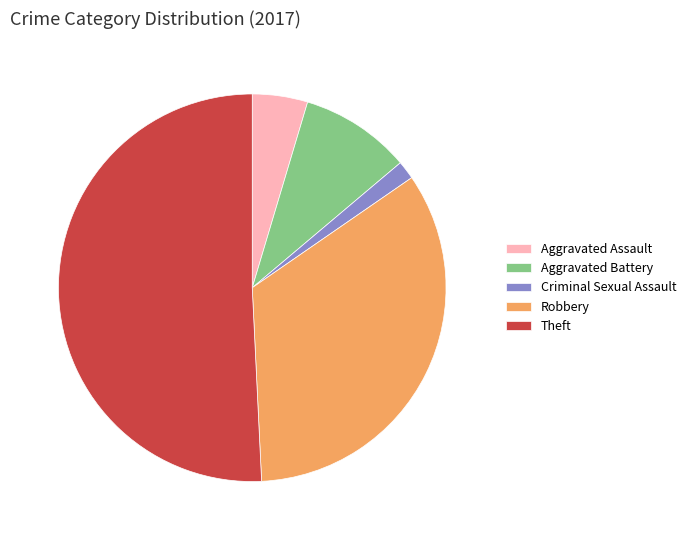

True or false: Robbery accounts for 48% of the total.

False